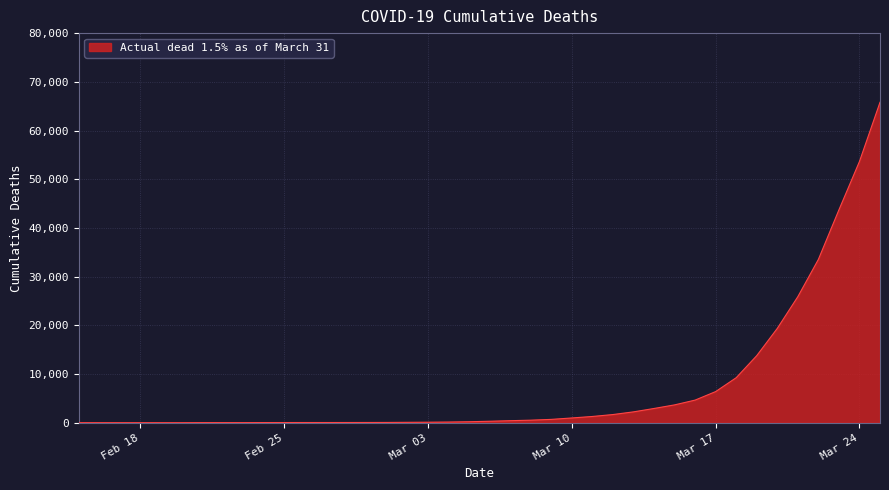

What is the greatest value displayed?

65797